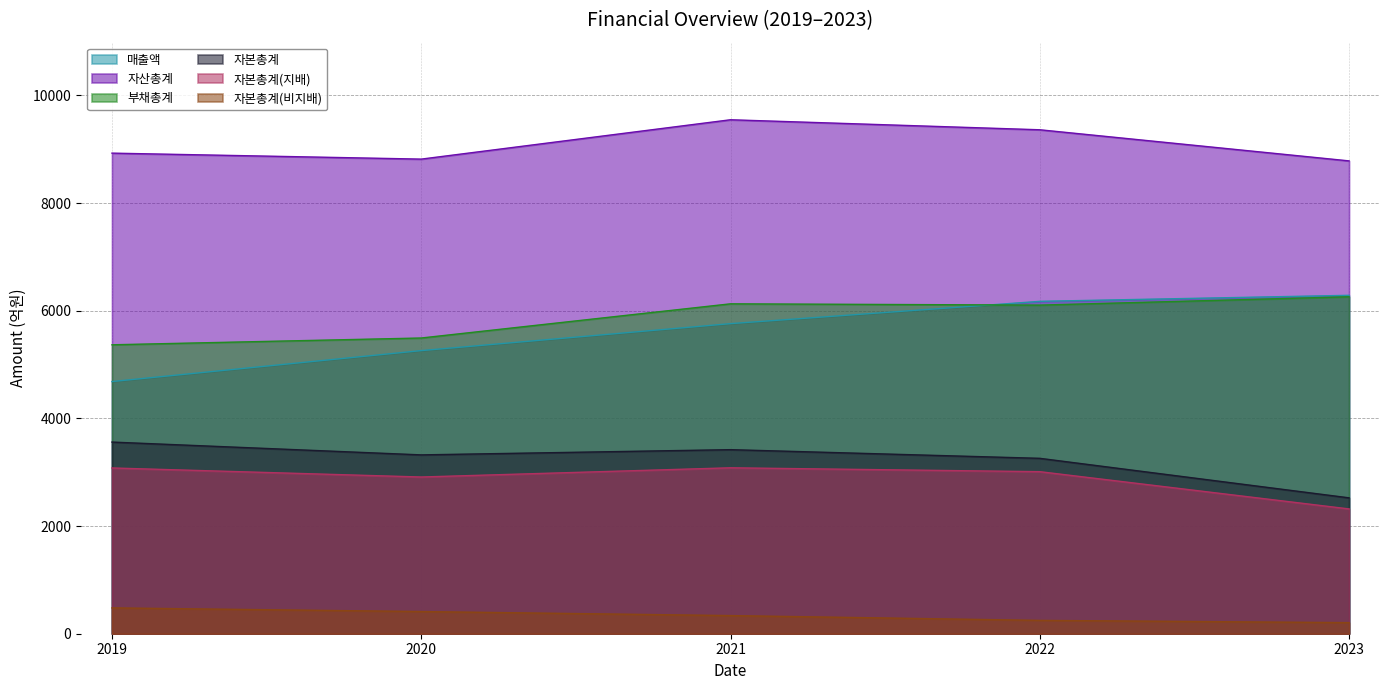

What are all the series names shown in the legend?

매출액, 자산총계, 부채총계, 자본총계, 자본총계(지배), 자본총계(비지배)